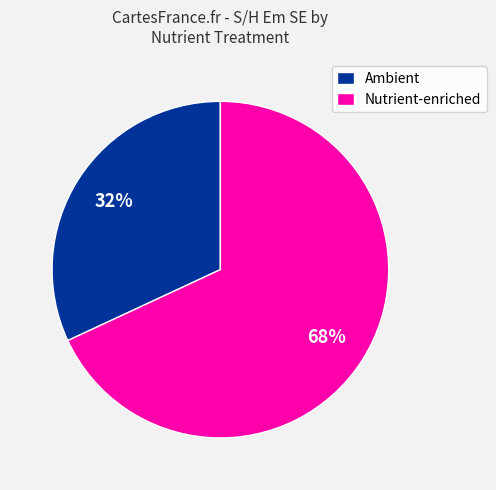

Do Ambient and Nutrient-enriched together represent more than half of the pie?

Yes